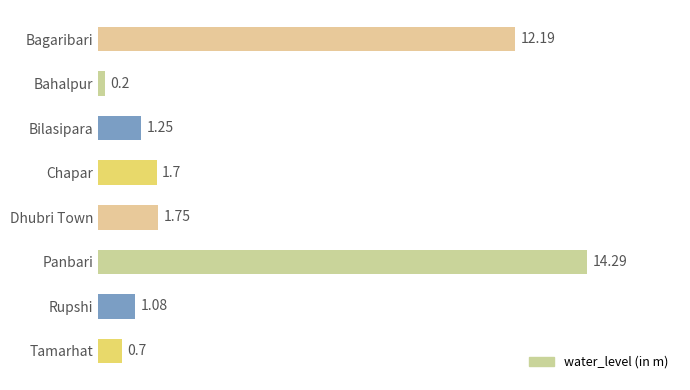

What is the sum of all values?

33.2